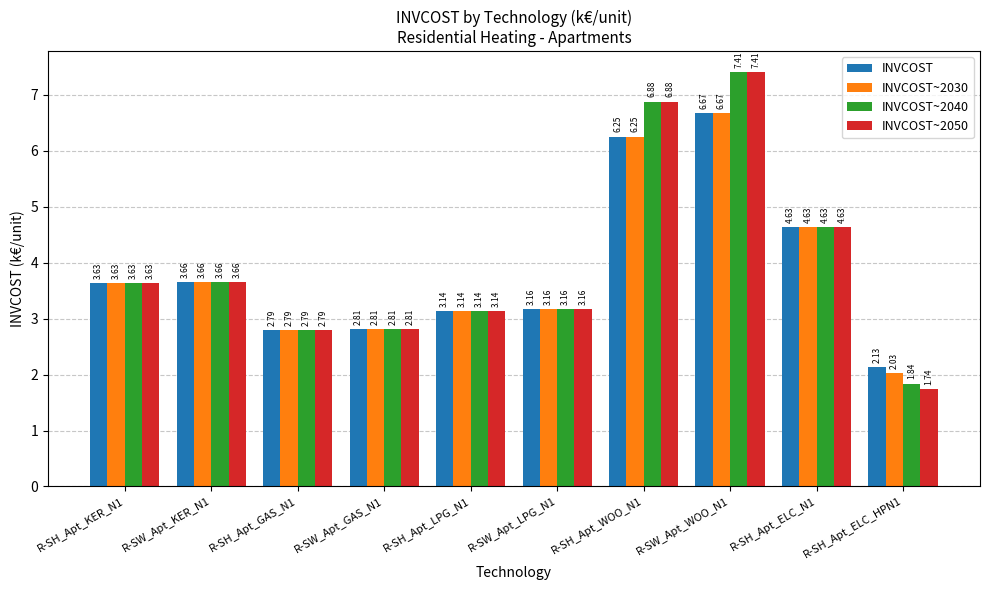

What is the label of the 2nd bar from the left?

R-SW_Apt_KER_N1